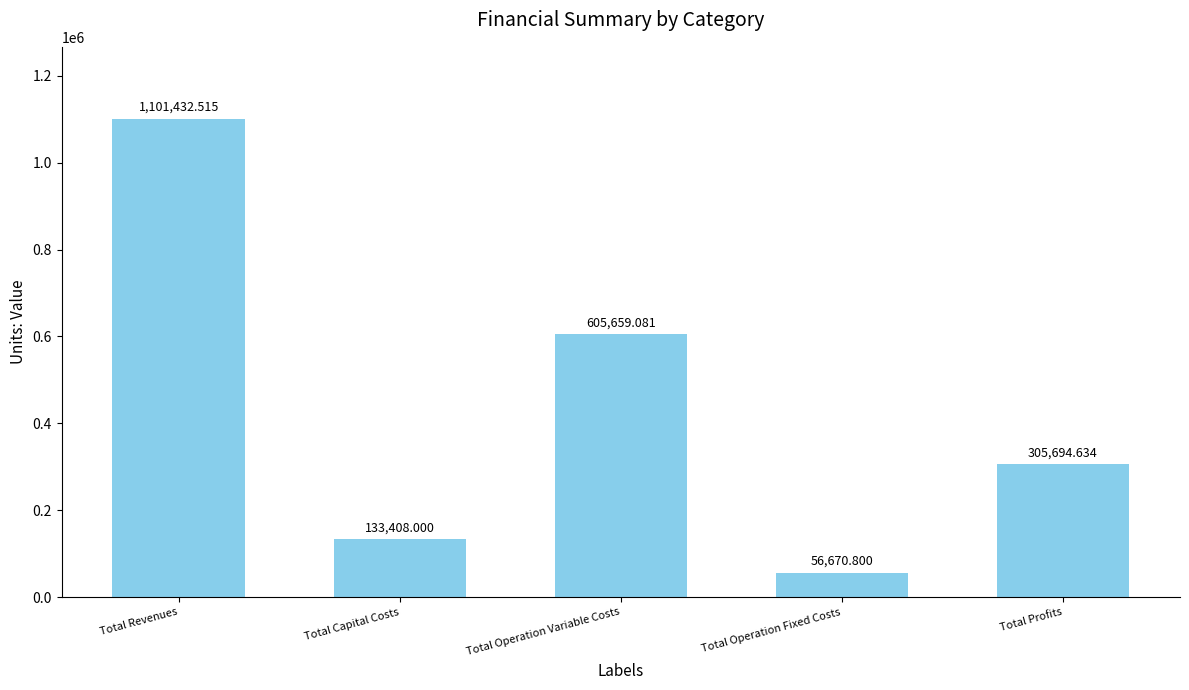

What is the difference between the values at Total Operation Fixed Costs and Total Revenues?

1044761.7